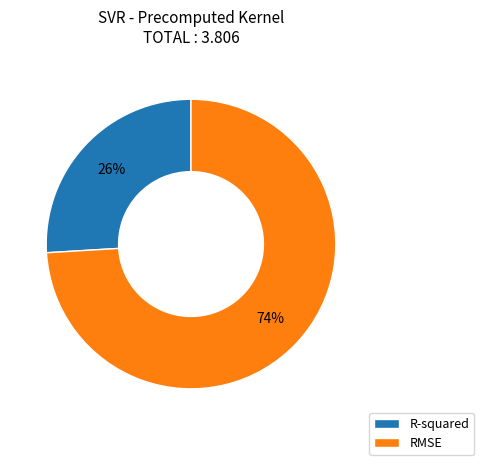

How many segments does this pie chart have?

2